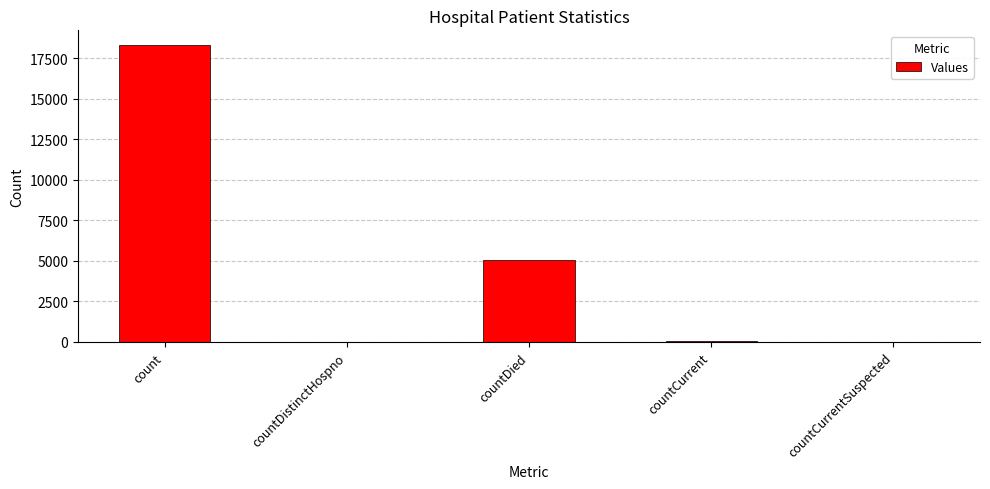

True or false: the data shows 26590 at count.

False